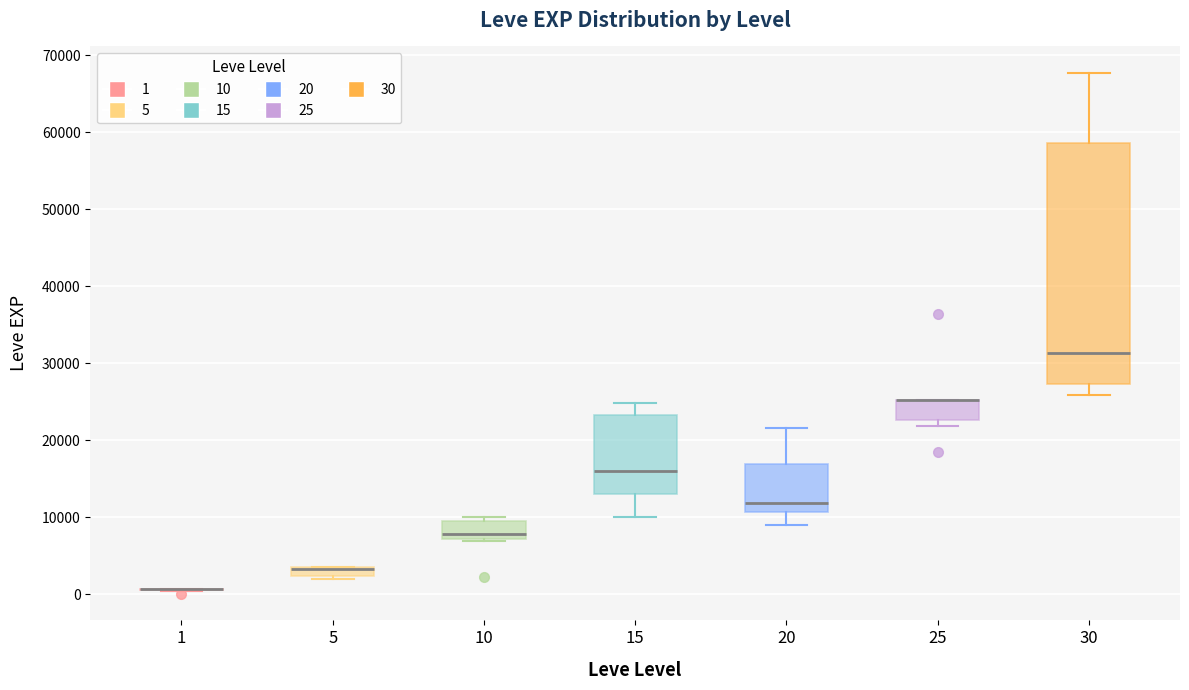

Where is the lower edge of the box at x = 15 on the y-axis? The values are not printed on the chart, so give them approximately, as read against the axis.

13000